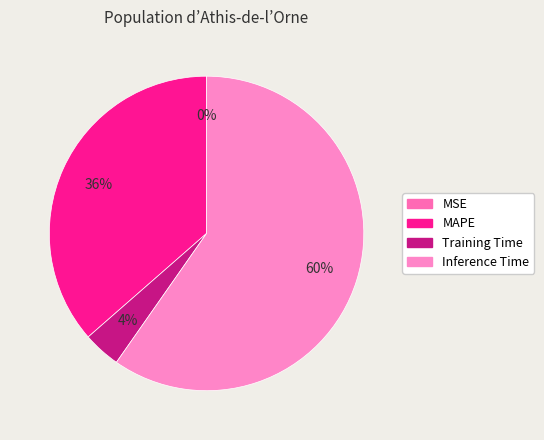

Which has a higher value, MSE or MAPE?

MAPE